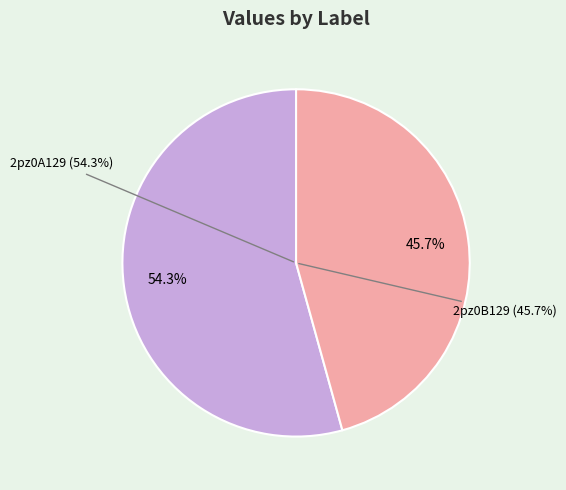

Combined, do 2pz0B129 and 2pz0A129 account for over 50%?

Yes